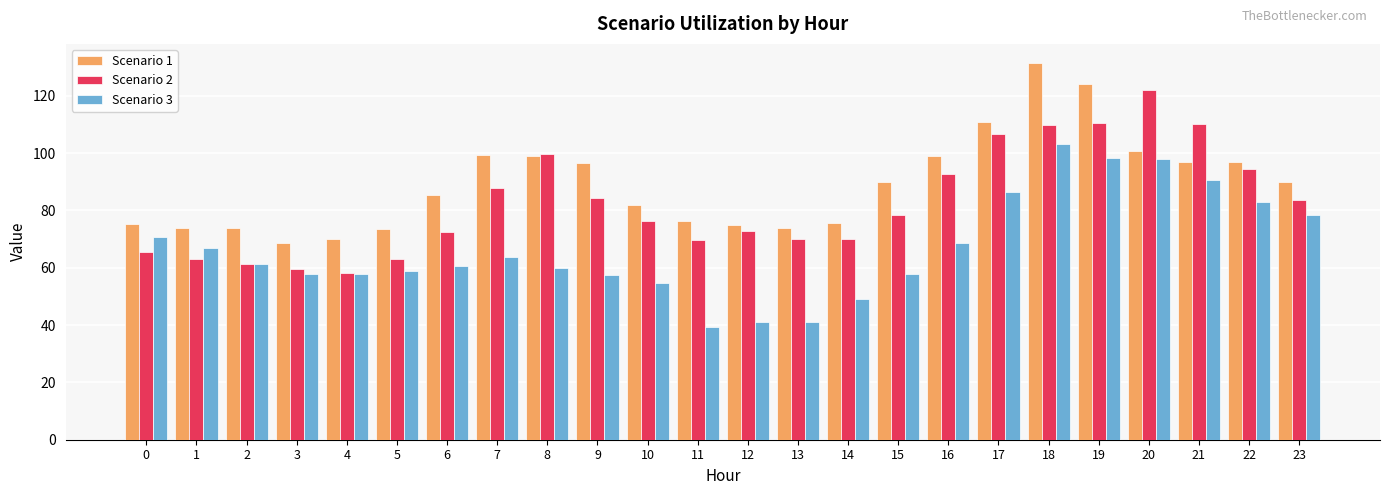

What is the minimum value shown in the chart?

39.2